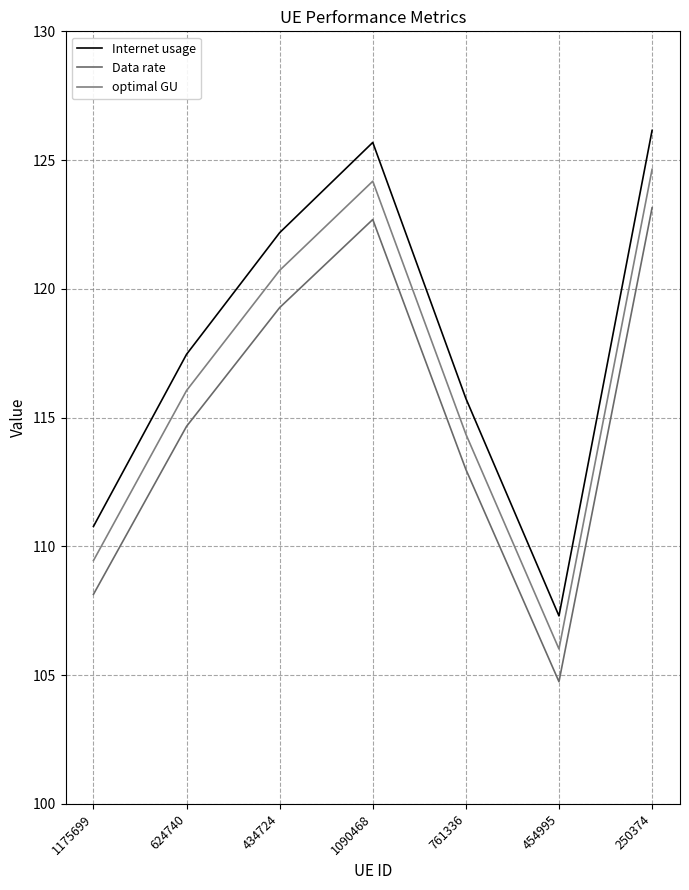

What position from the left is 761336?

5